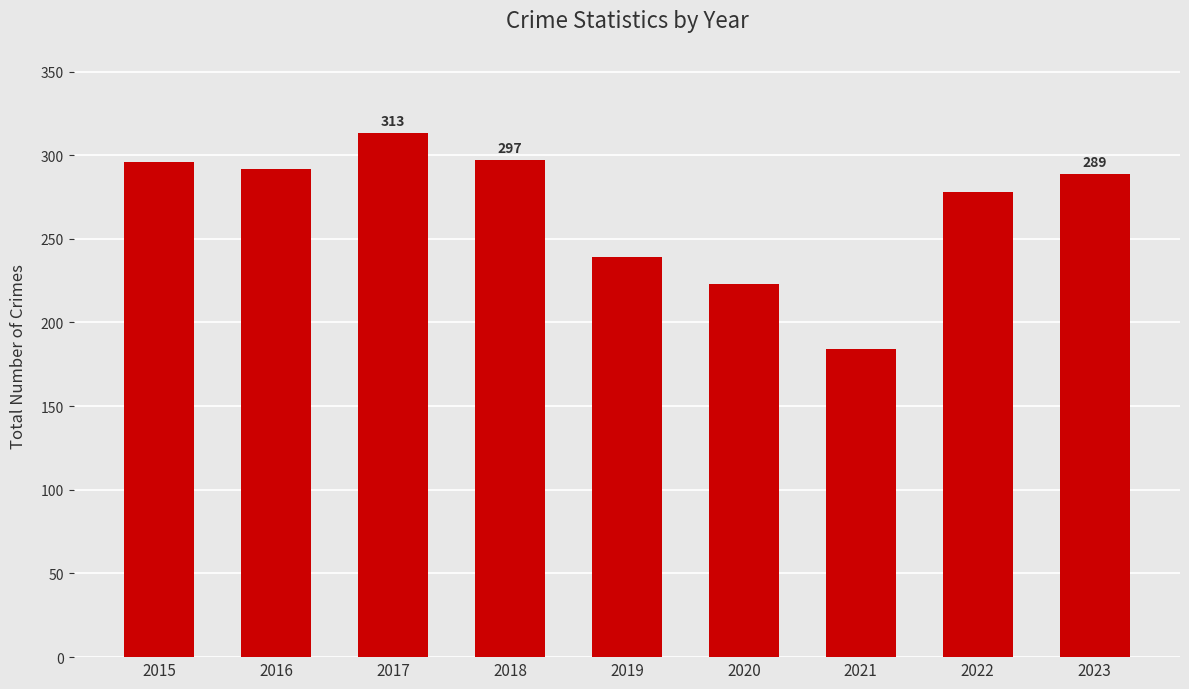

What is the sum of all values?

2411